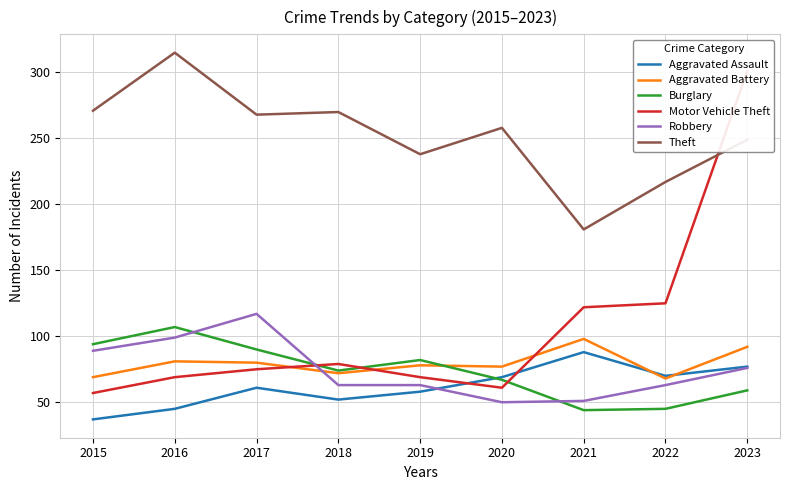

Reading left to right, transcribe all the data shown in this chart.

Aggravated Assault: 2015=37	2016=45	2017=61	2018=52	2019=58	2020=69	2021=88	2022=70	2023=77
Aggravated Battery: 2015=69	2016=81	2017=80	2018=72	2019=78	2020=77	2021=98	2022=68	2023=92
Burglary: 2015=94	2016=107	2017=90	2018=74	2019=82	2020=67	2021=44	2022=45	2023=59
Motor Vehicle Theft: 2015=57	2016=69	2017=75	2018=79	2019=69	2020=61	2021=122	2022=125	2023=301
Robbery: 2015=89	2016=99	2017=117	2018=63	2019=63	2020=50	2021=51	2022=63	2023=76
Theft: 2015=271	2016=315	2017=268	2018=270	2019=238	2020=258	2021=181	2022=217	2023=249